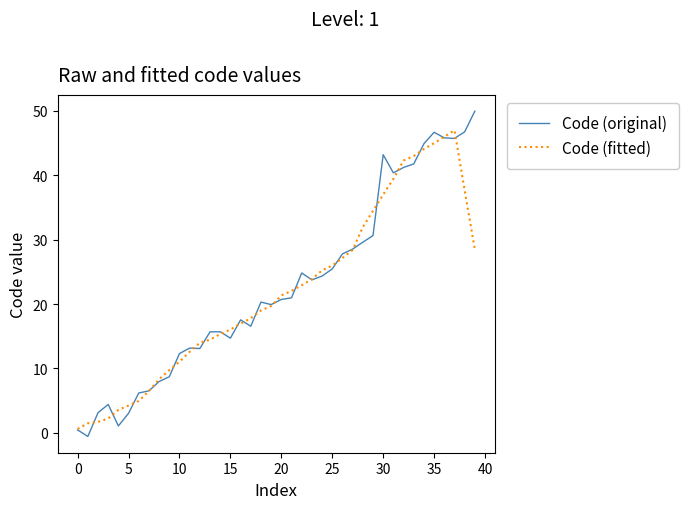

What is the highest value of the Code (fitted) series?

47.0